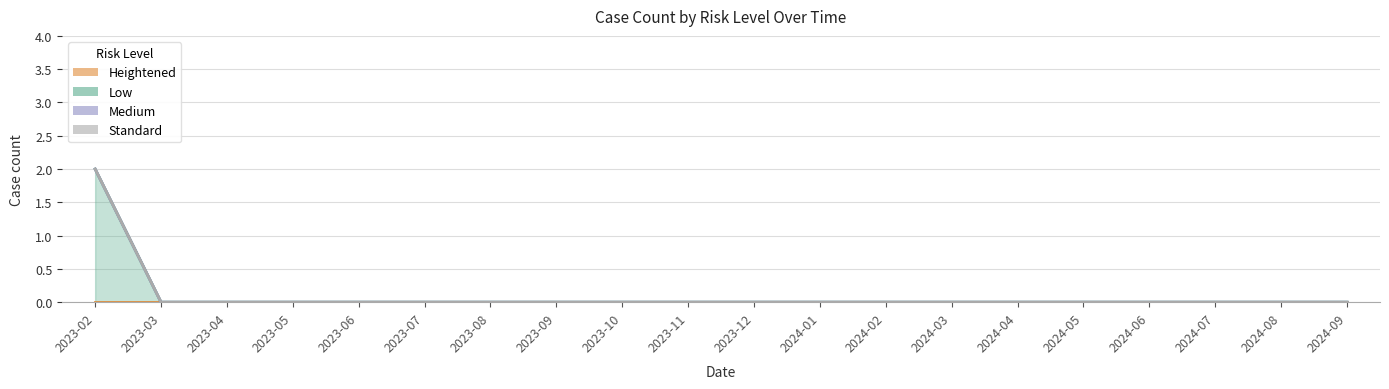

True or false: Medium and Heightened cross at least once.

False